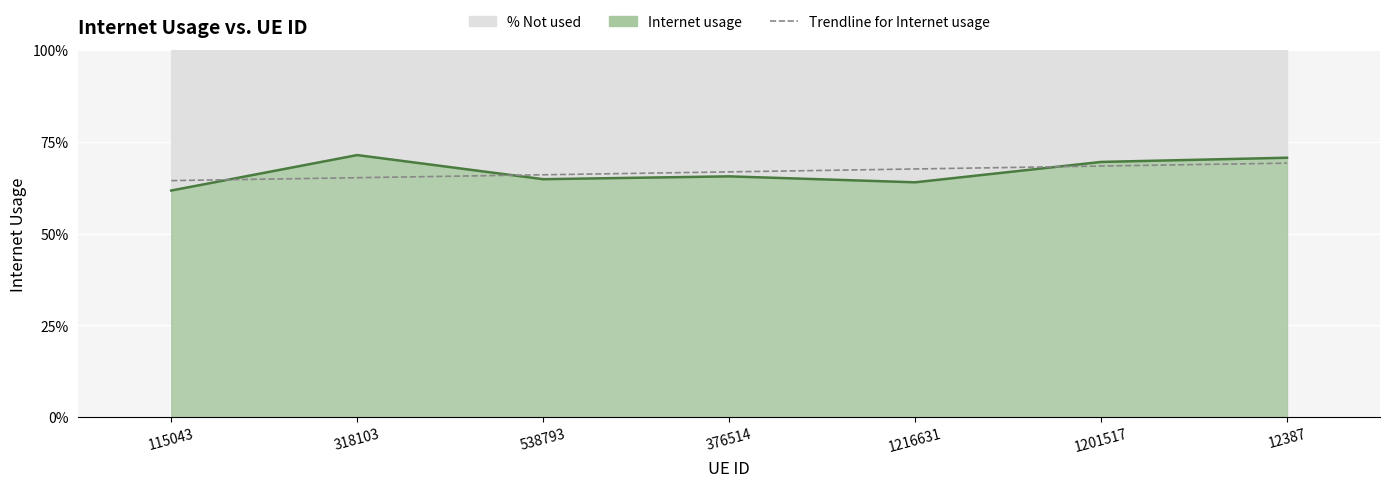

Which label corresponds to the largest value in the chart?

318103